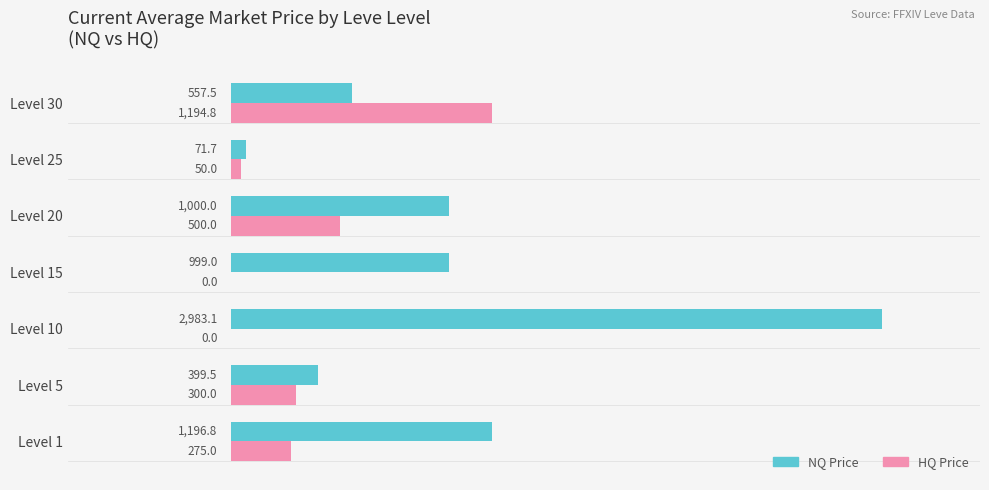

The HQ Price series shows 1194.8 at Level 30. True or false?

True